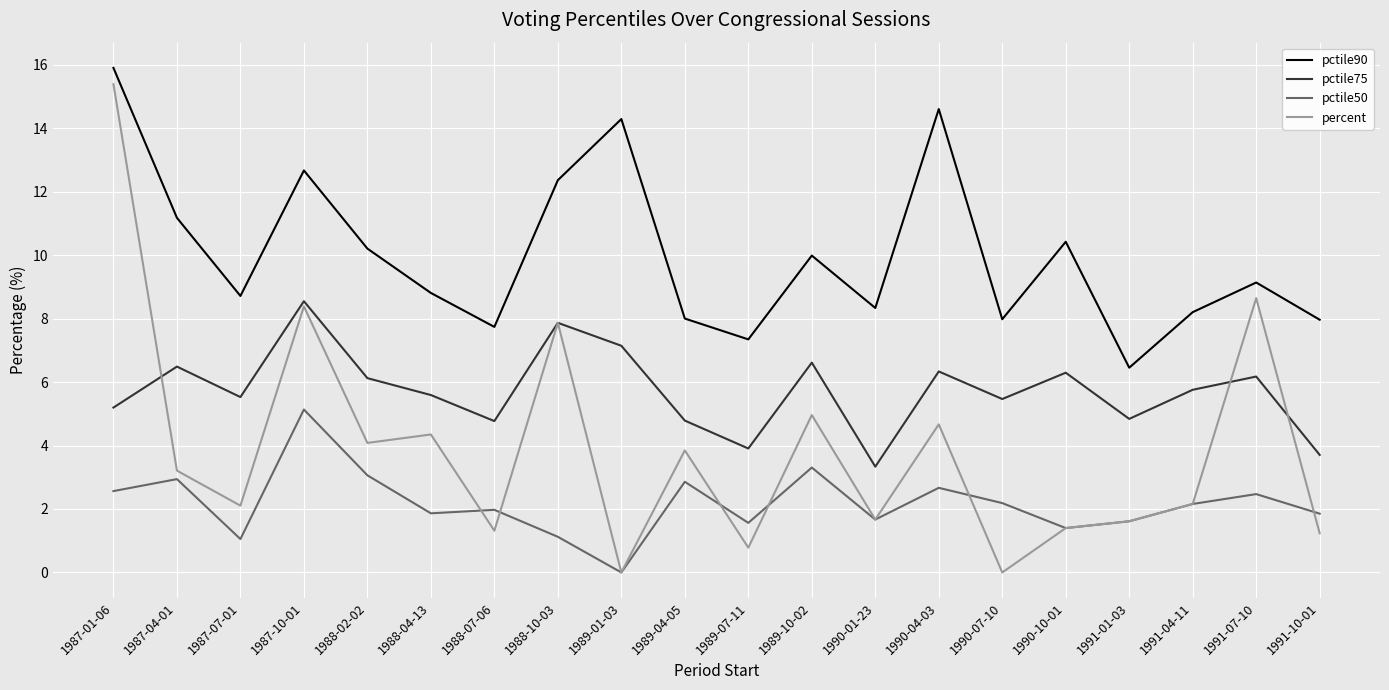

Is the value of pctile75 at 1987-07-01 greater than the value of pctile90 at 1988-04-13?

No